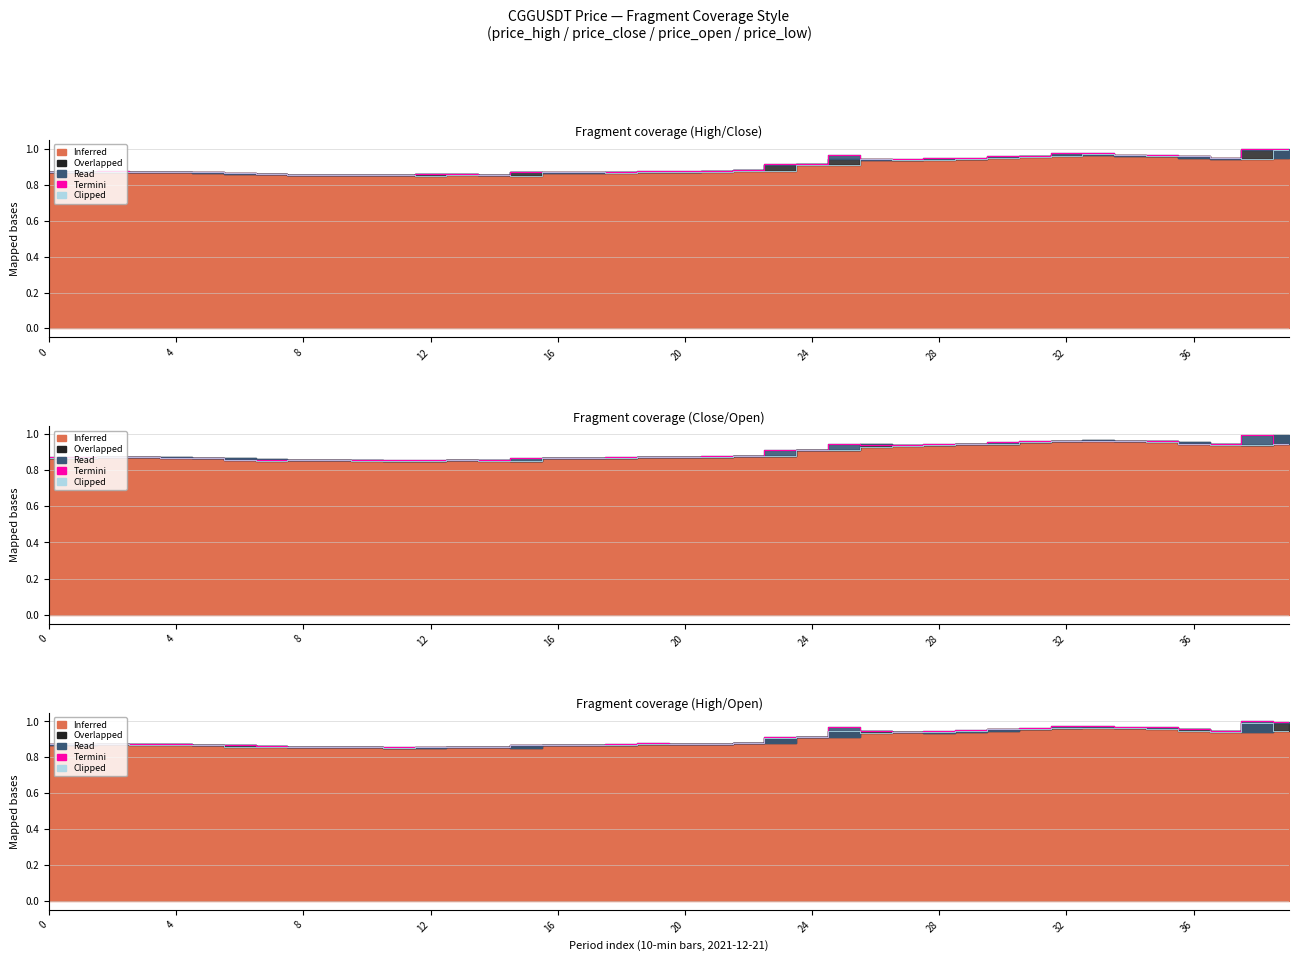

At which category does Clipped reach its first local peak?

8